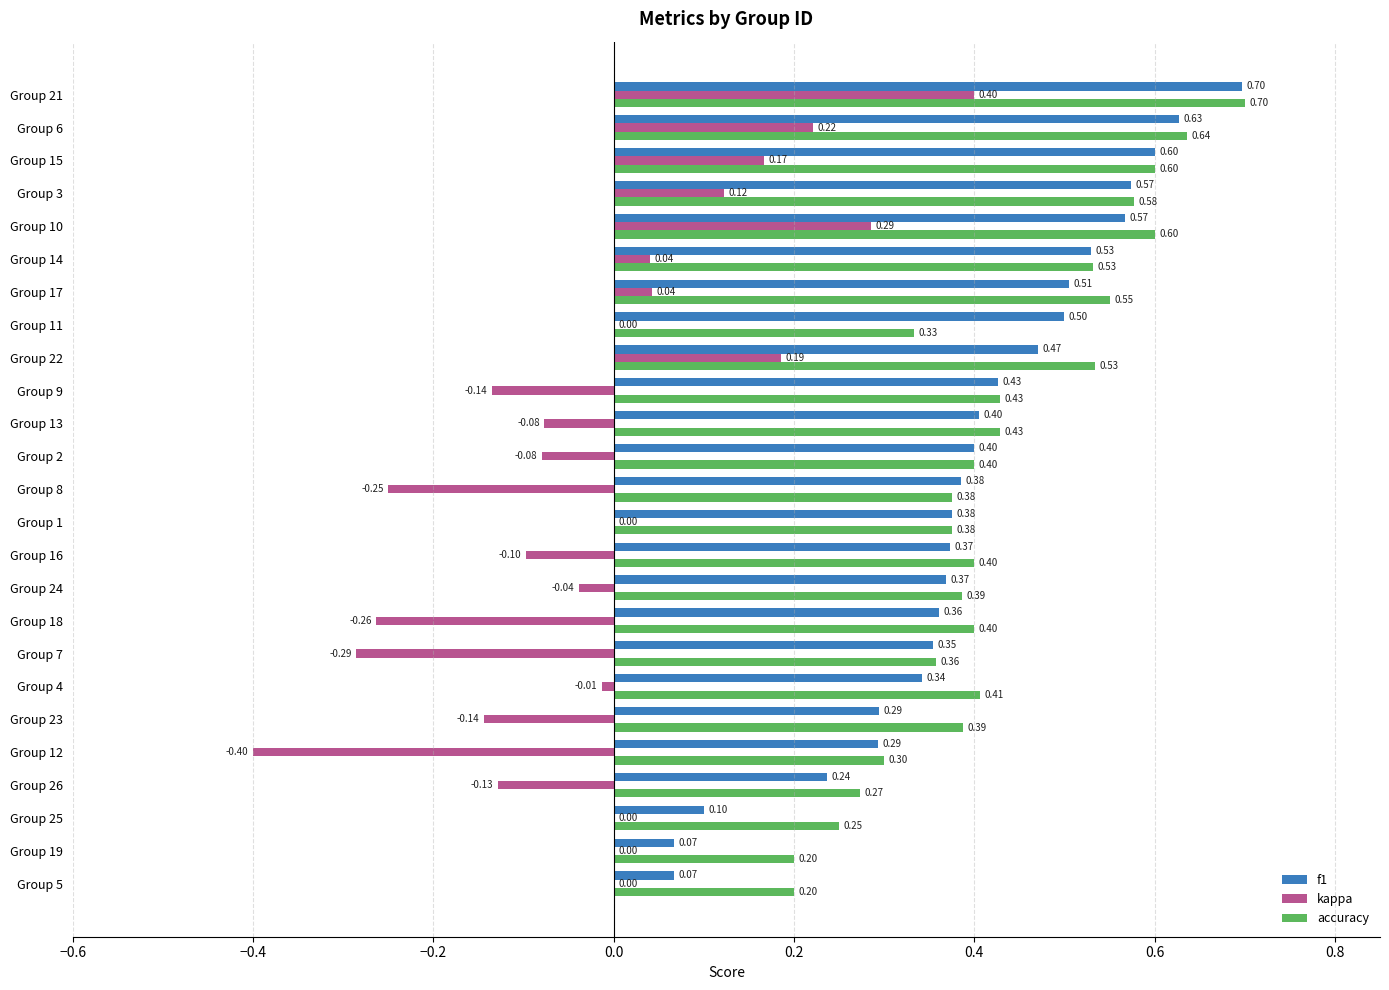

What is the total value across all series at Group 22?

1.2